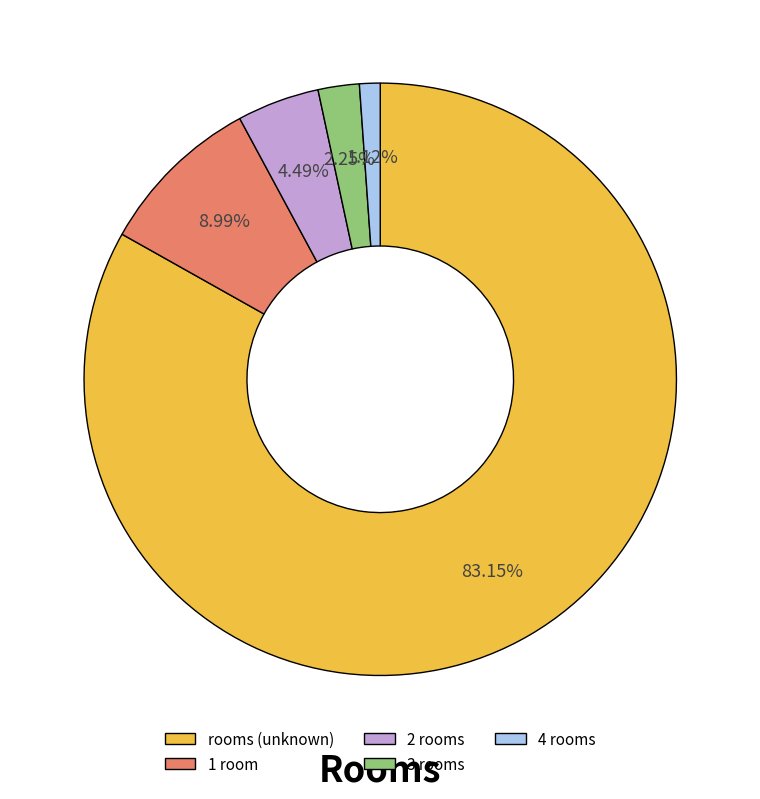

Rank the categories by value from highest to lowest.

rooms, 1, 2, 3, 4